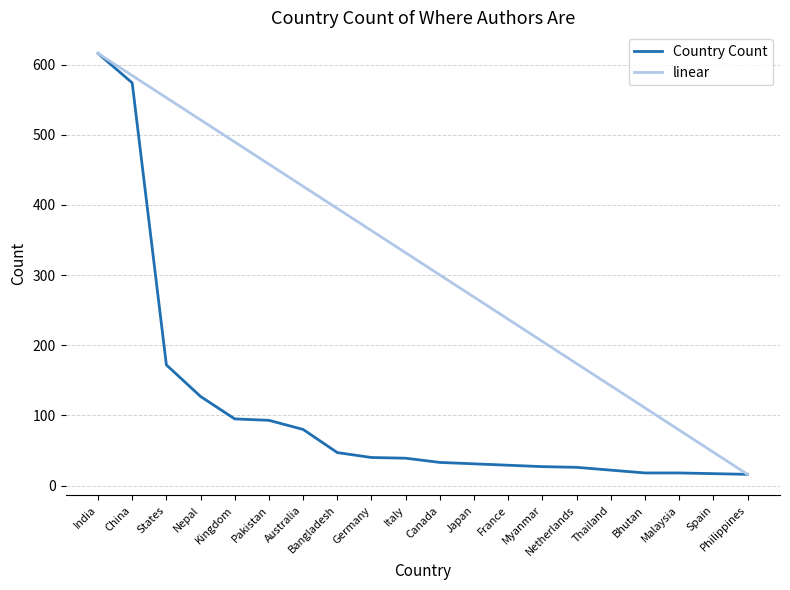

What are all the series names shown in the legend?

Country Count, linear